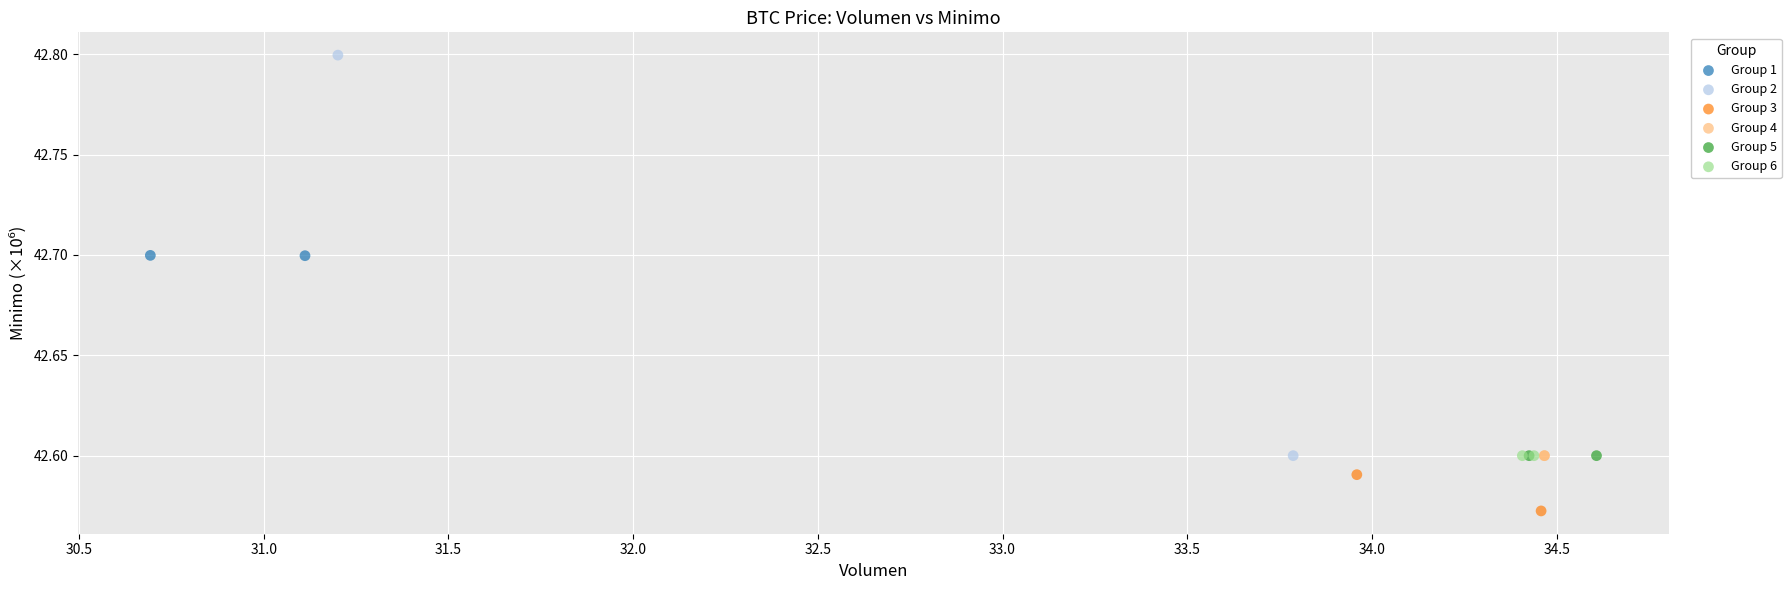

Which series reaches the minimum Y coordinate?

Group 3